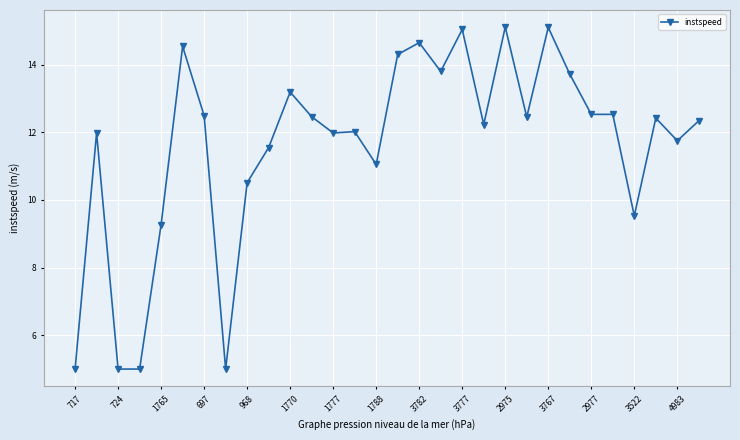

What is the greatest value displayed?

15.1